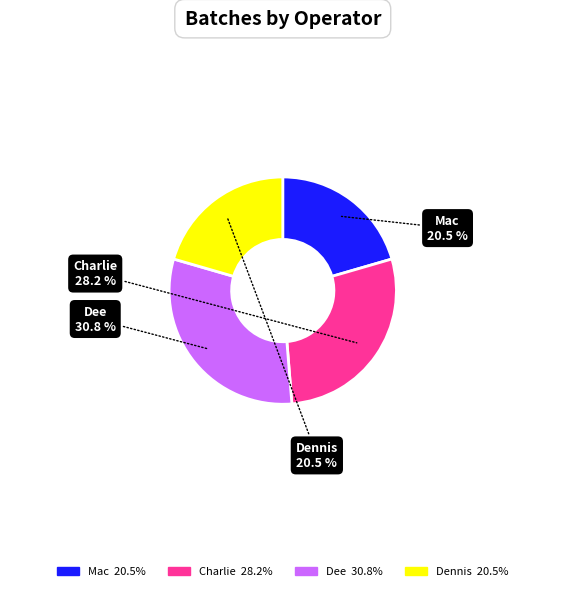

Is the sum of Charlie and Dee greater than half?

Yes